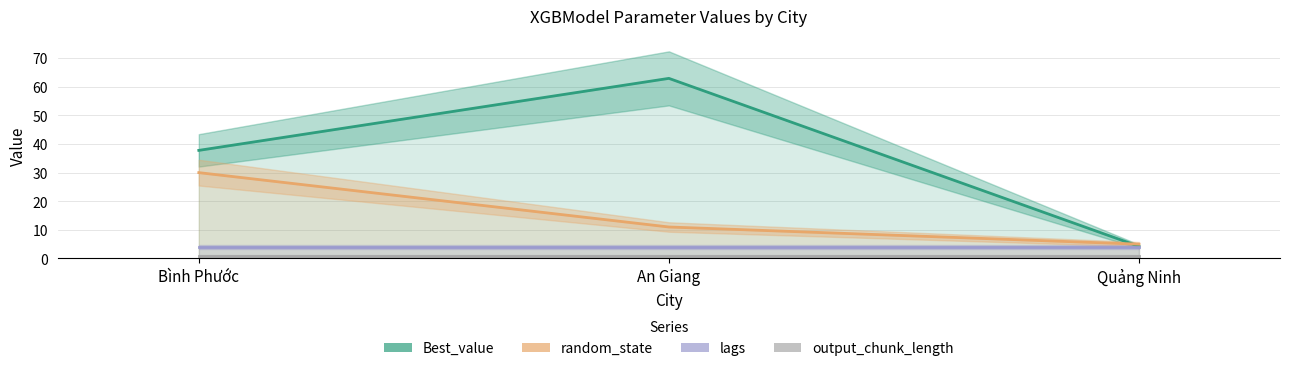

Count the number of data series in this chart.

4